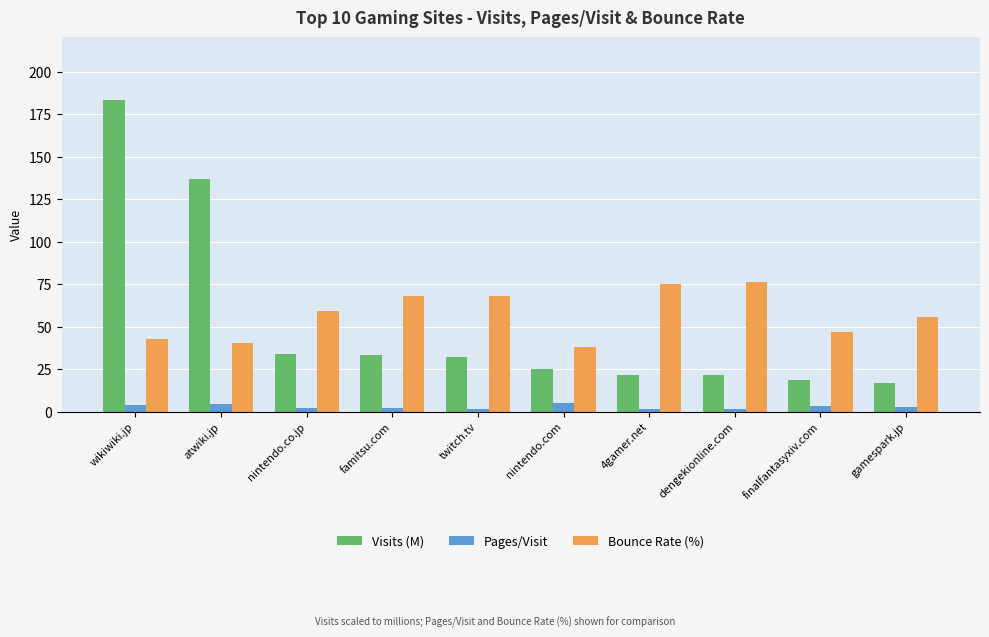

List the series in order of their peak value, lowest first.

Pages/Visit, Bounce Rate (%), Visits (M)